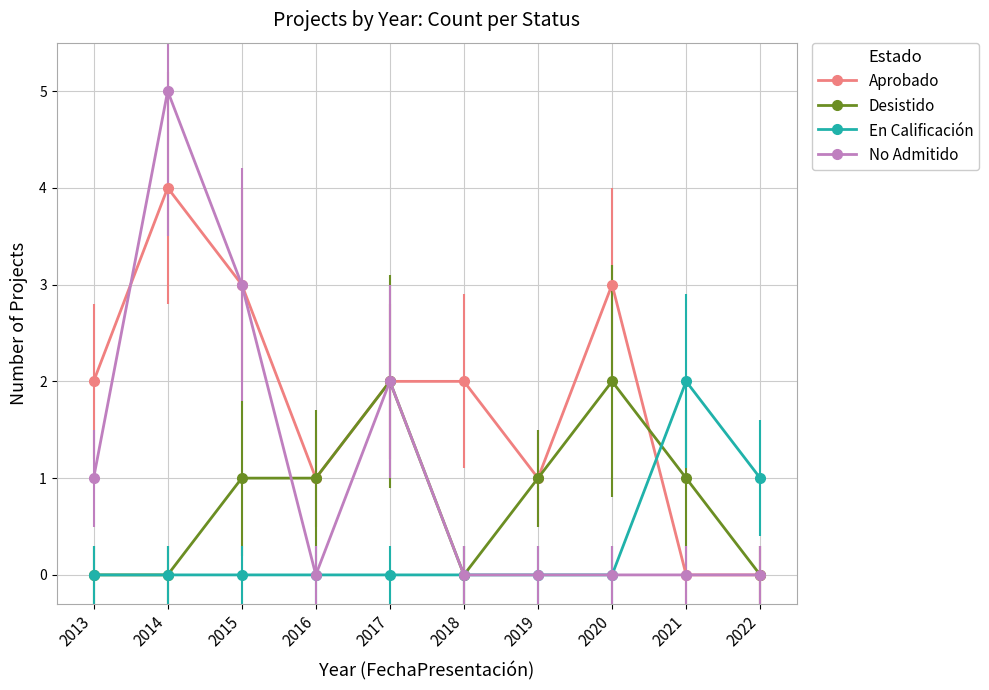

Where is the first local minimum for No Admitido?

2016